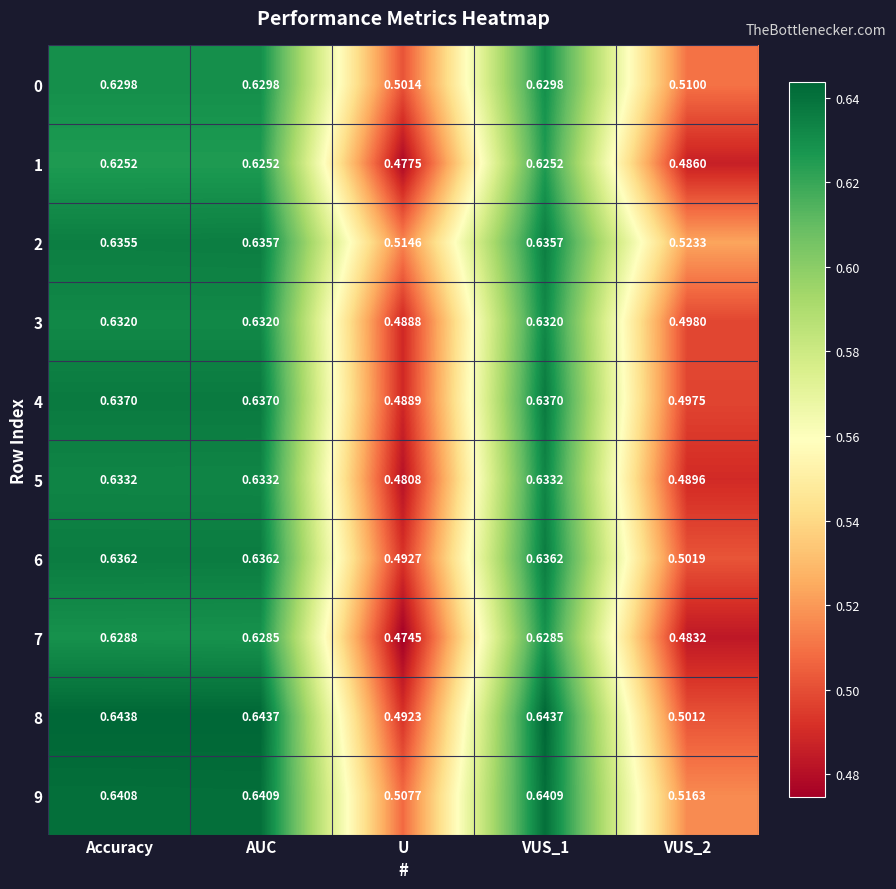

At which category is the sum across all series the highest?

Accuracy